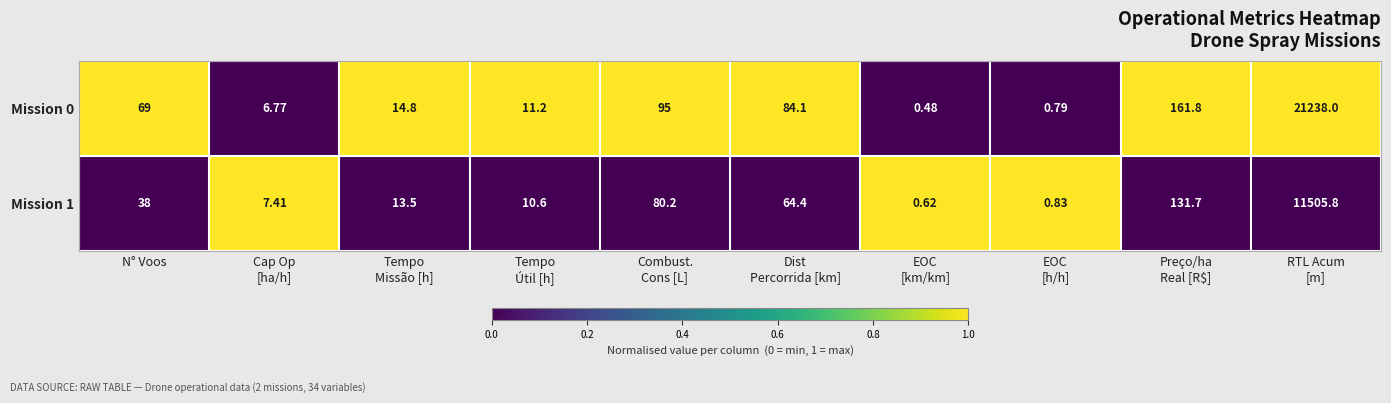

At how many categories does at least one series exceed 0?

10